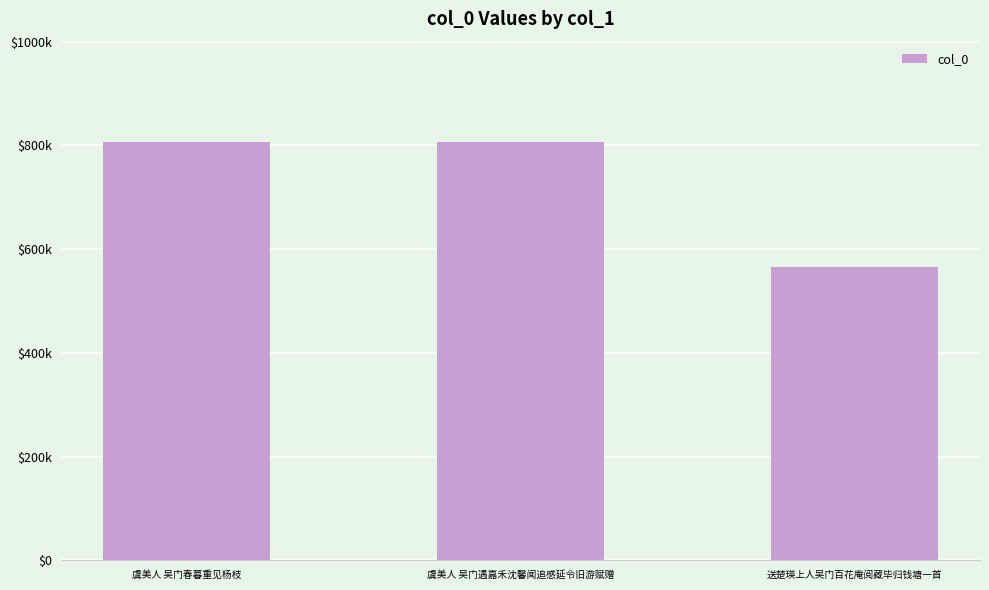

What is the label of the 1st bar from the right?

送楚瑛上人吴门百花庵阅藏毕归钱塘一首